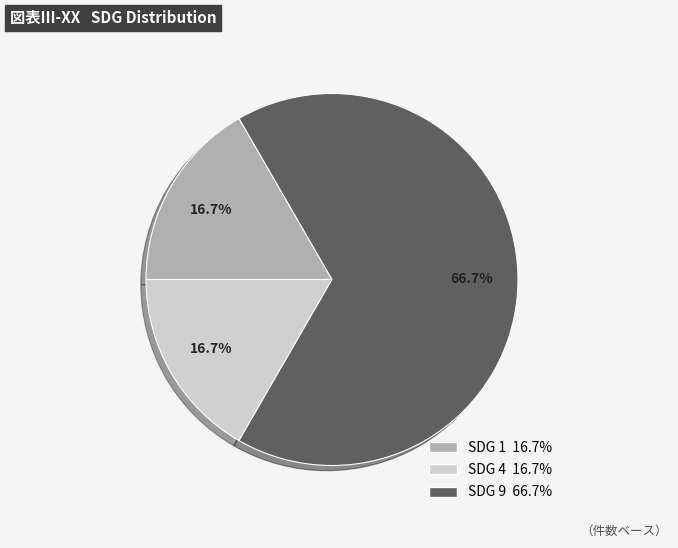

Combined, what portion of the pie is SDG 9 and SDG 4?

83.3%